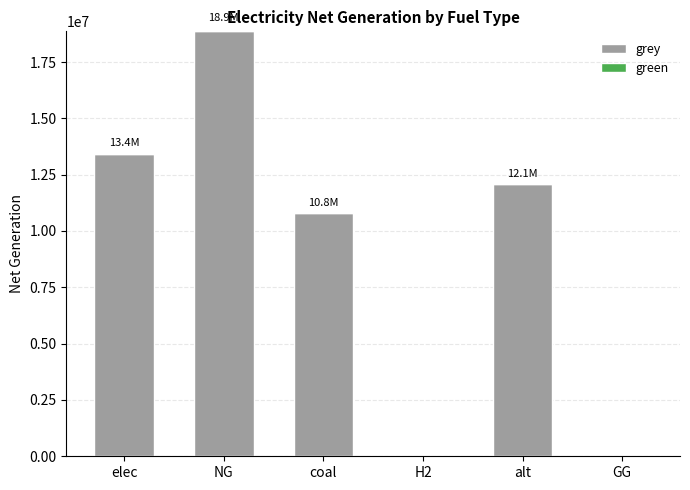

The value at elec is 20390754.4. True or false?

False